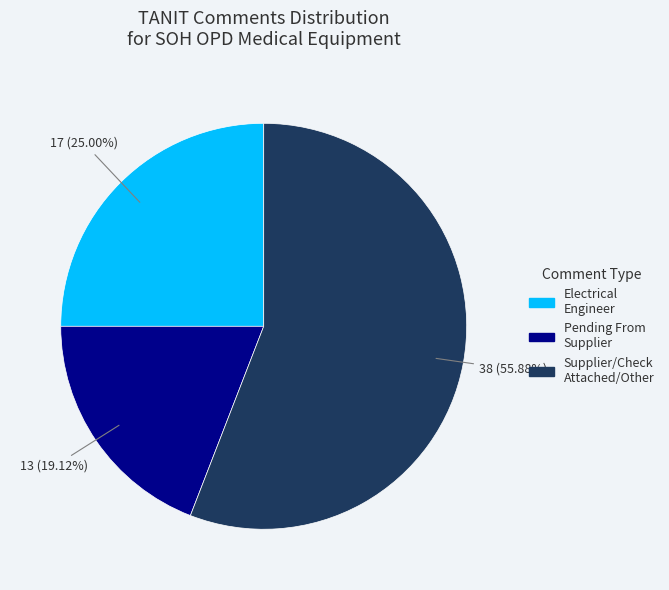

Count the number of slices in the pie.

3